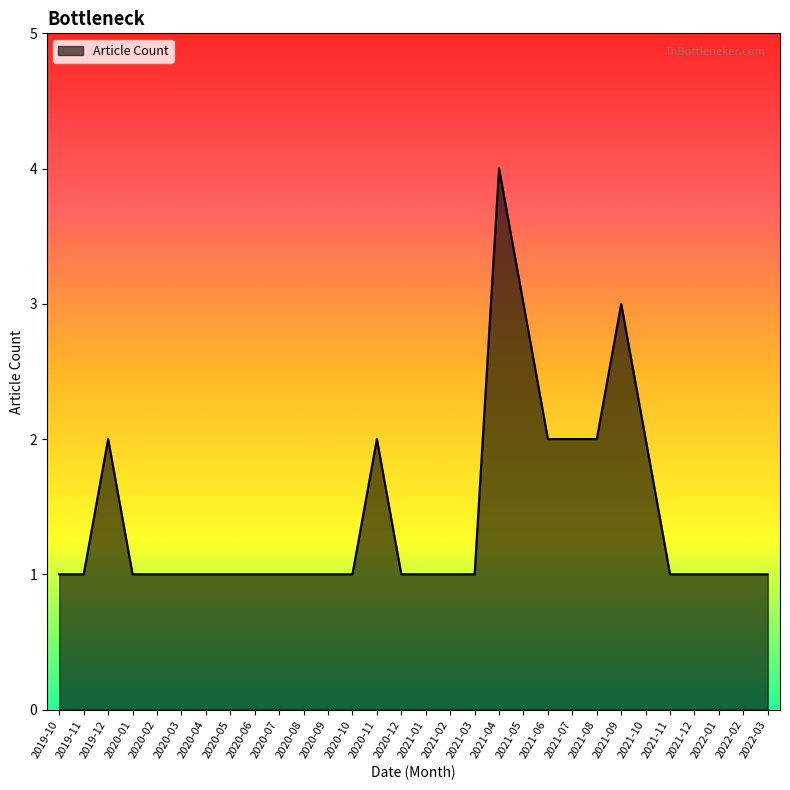

What is the approximate value at 2021-01?

1